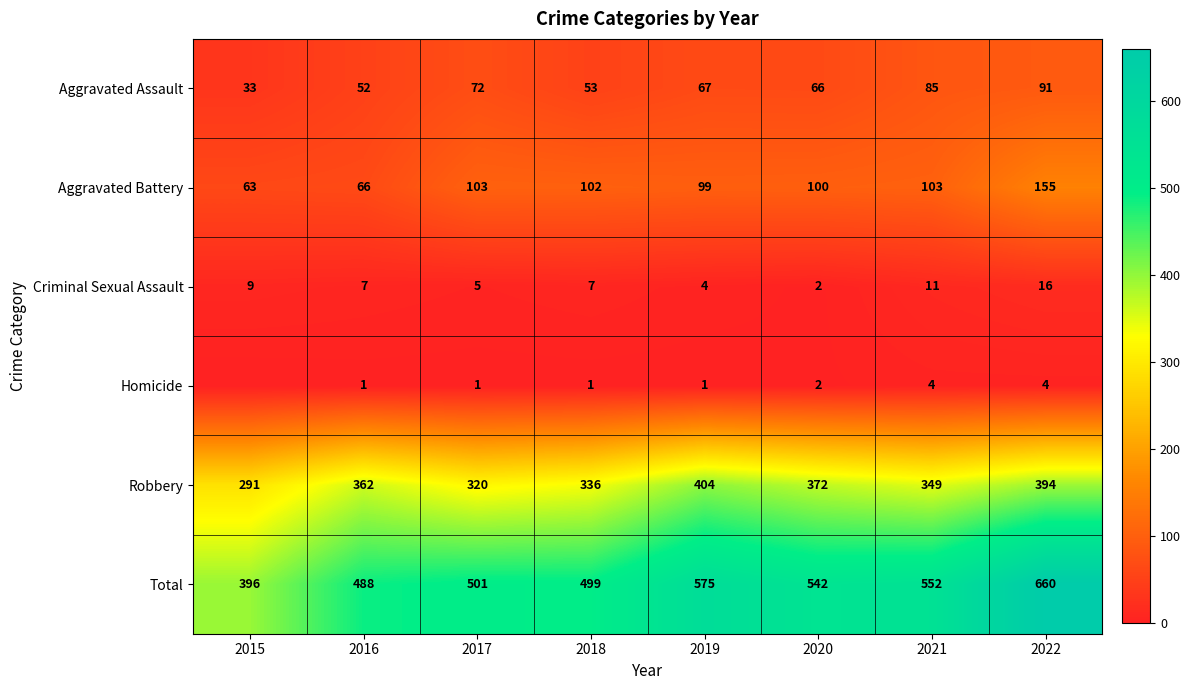

Which series changed the most between 2018 and 2020?

Total